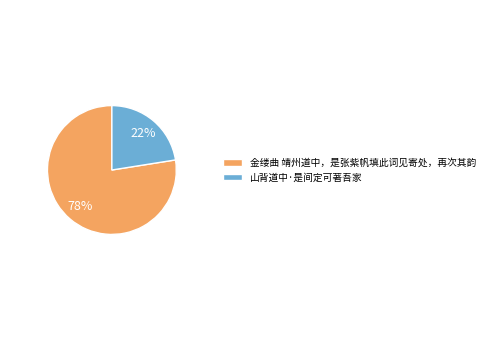

What percentage is the 山背道中·是间定可著吾家 slice, to the nearest percent?

22%